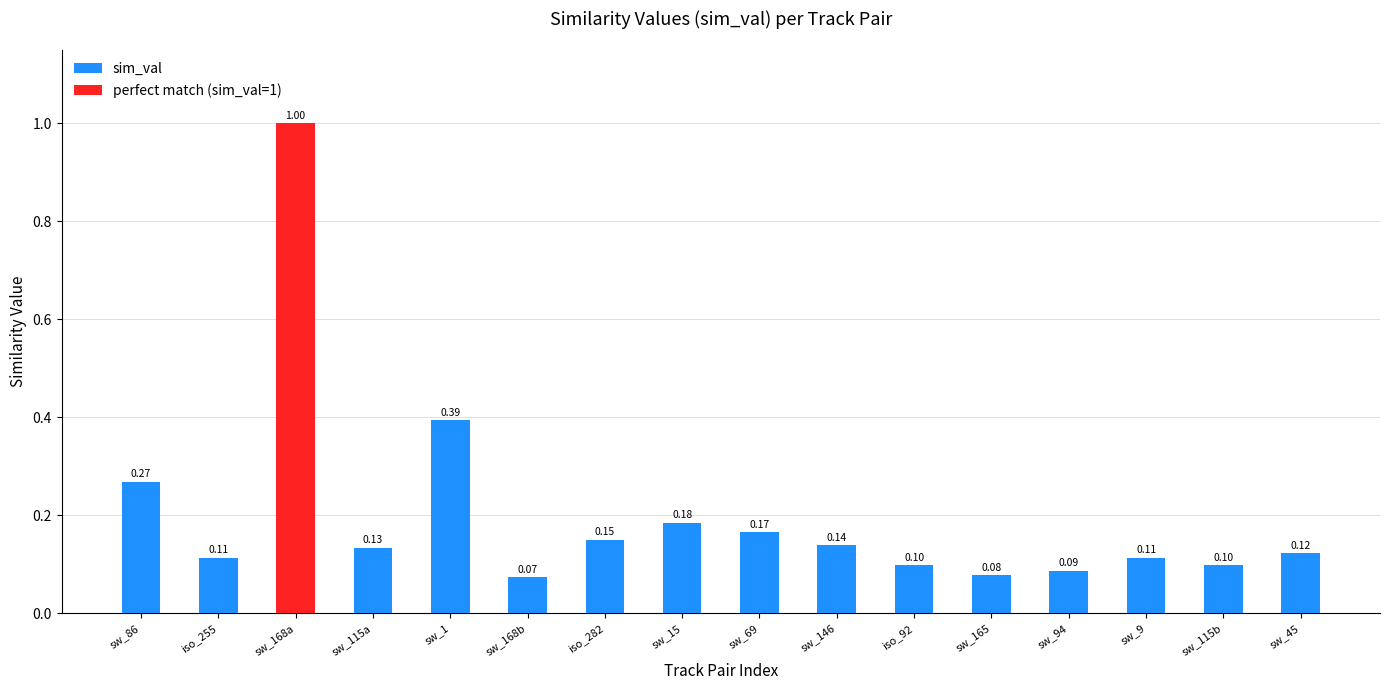

What is the change in value from sw_15 to sw_45?

-0.1